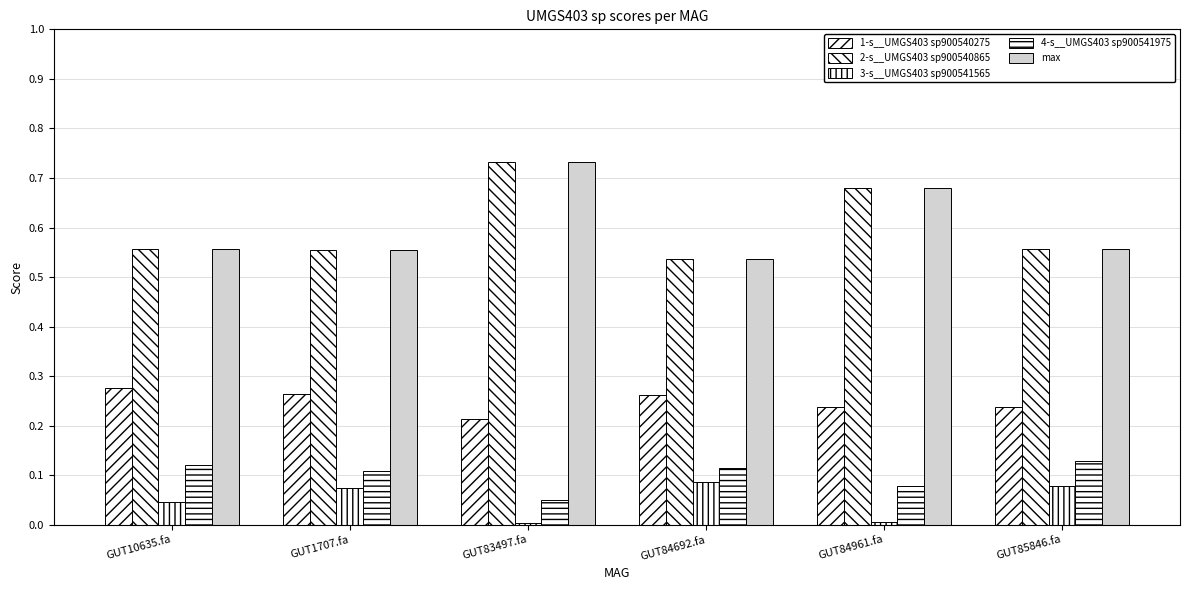

How many bars are there in total?

30